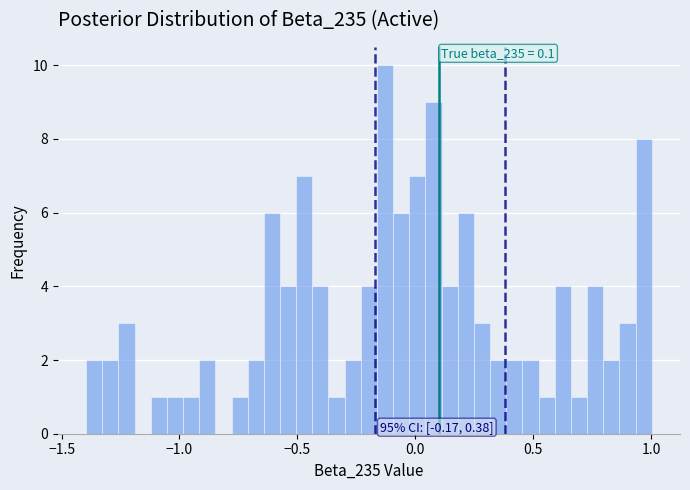

Around what value on the x-axis is the tallest bar? Give the approximate position of its centre, as read against the axis.

-0.15